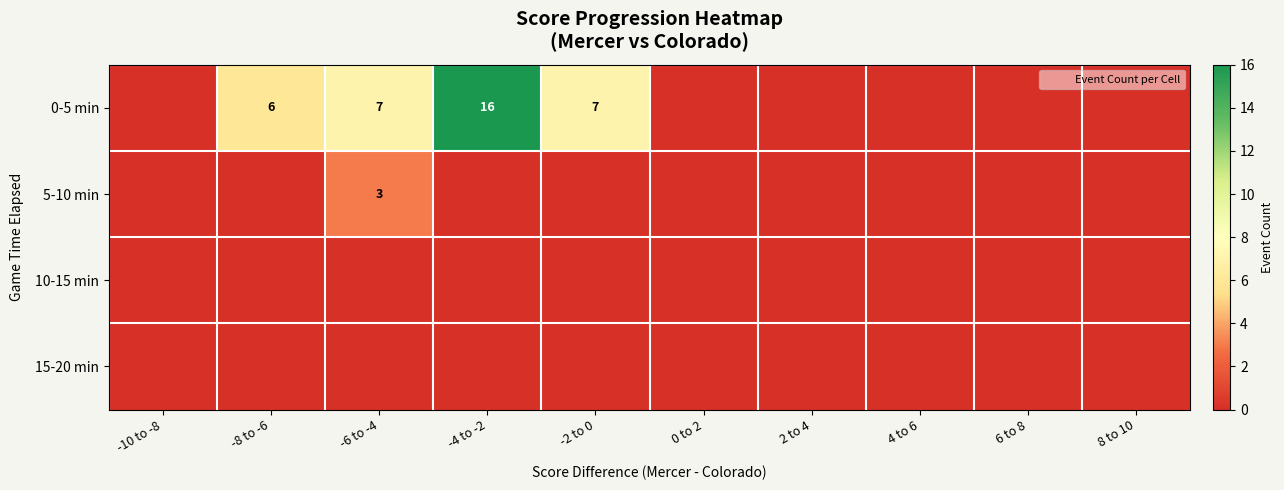

Count the 5-10 min values in the range 0 to 1.

9